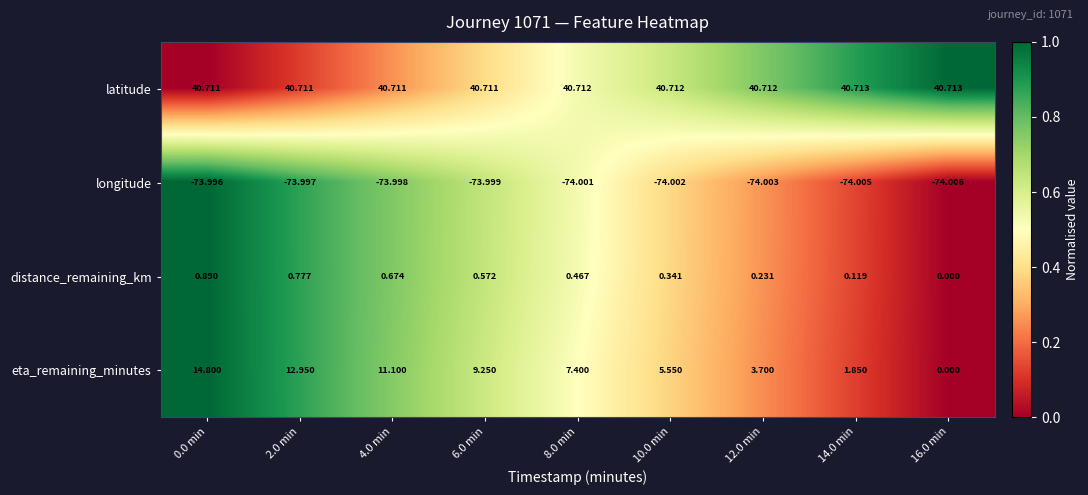

Which series has the largest total across all categories?

latitude